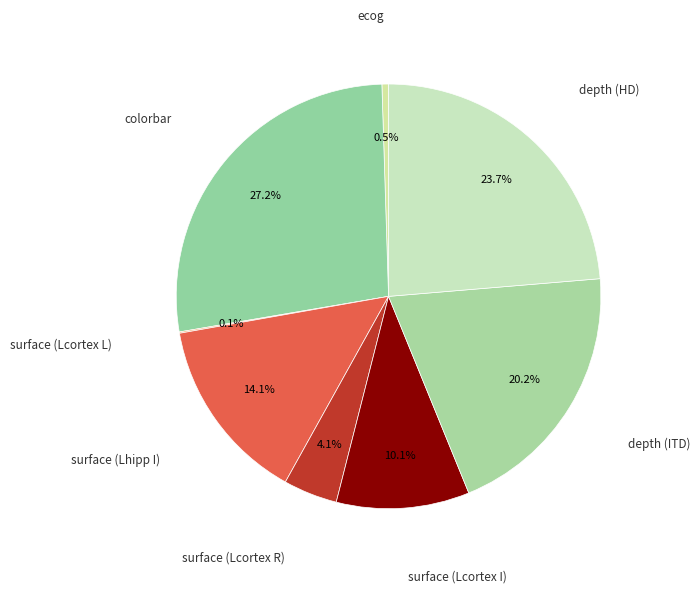

Does any single category account for the majority?

No